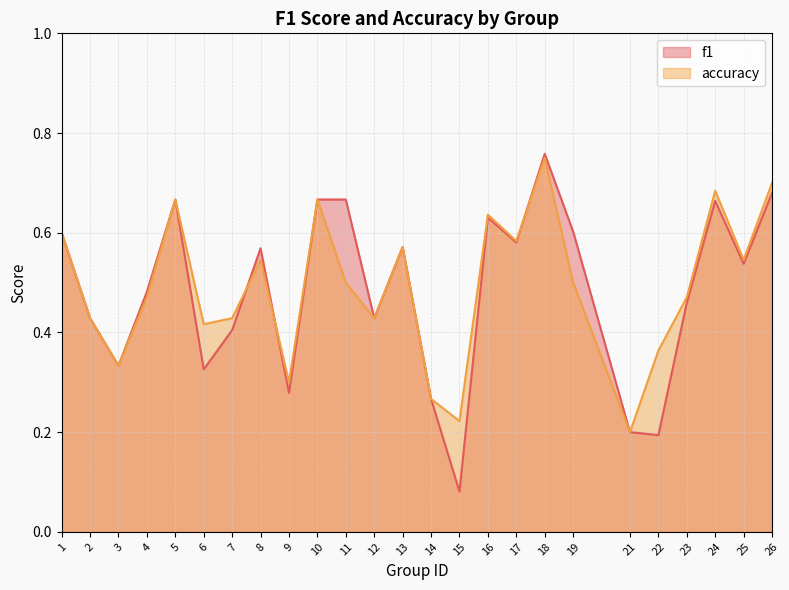

What is the difference between the maximum and minimum values in the f1 series?

0.7